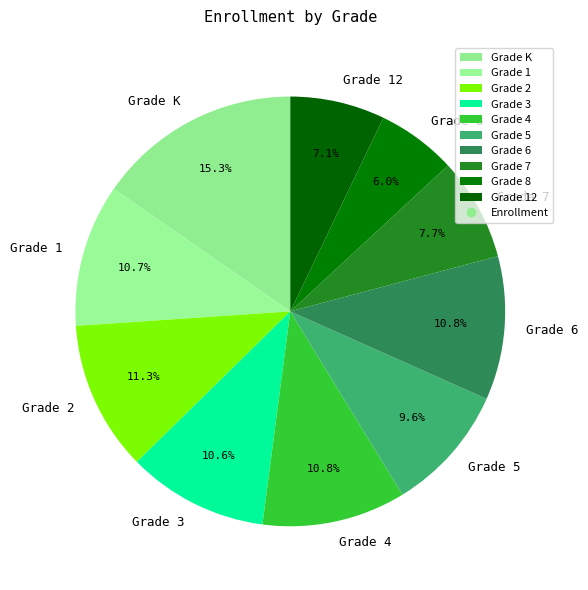

Is the sum of Grade 12 and Grade 2 greater than half?

No